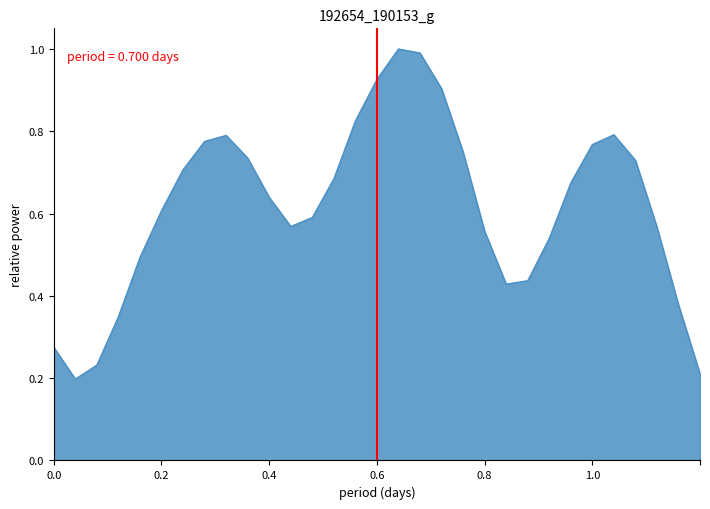

What is the maximum value shown in the chart?

1.0